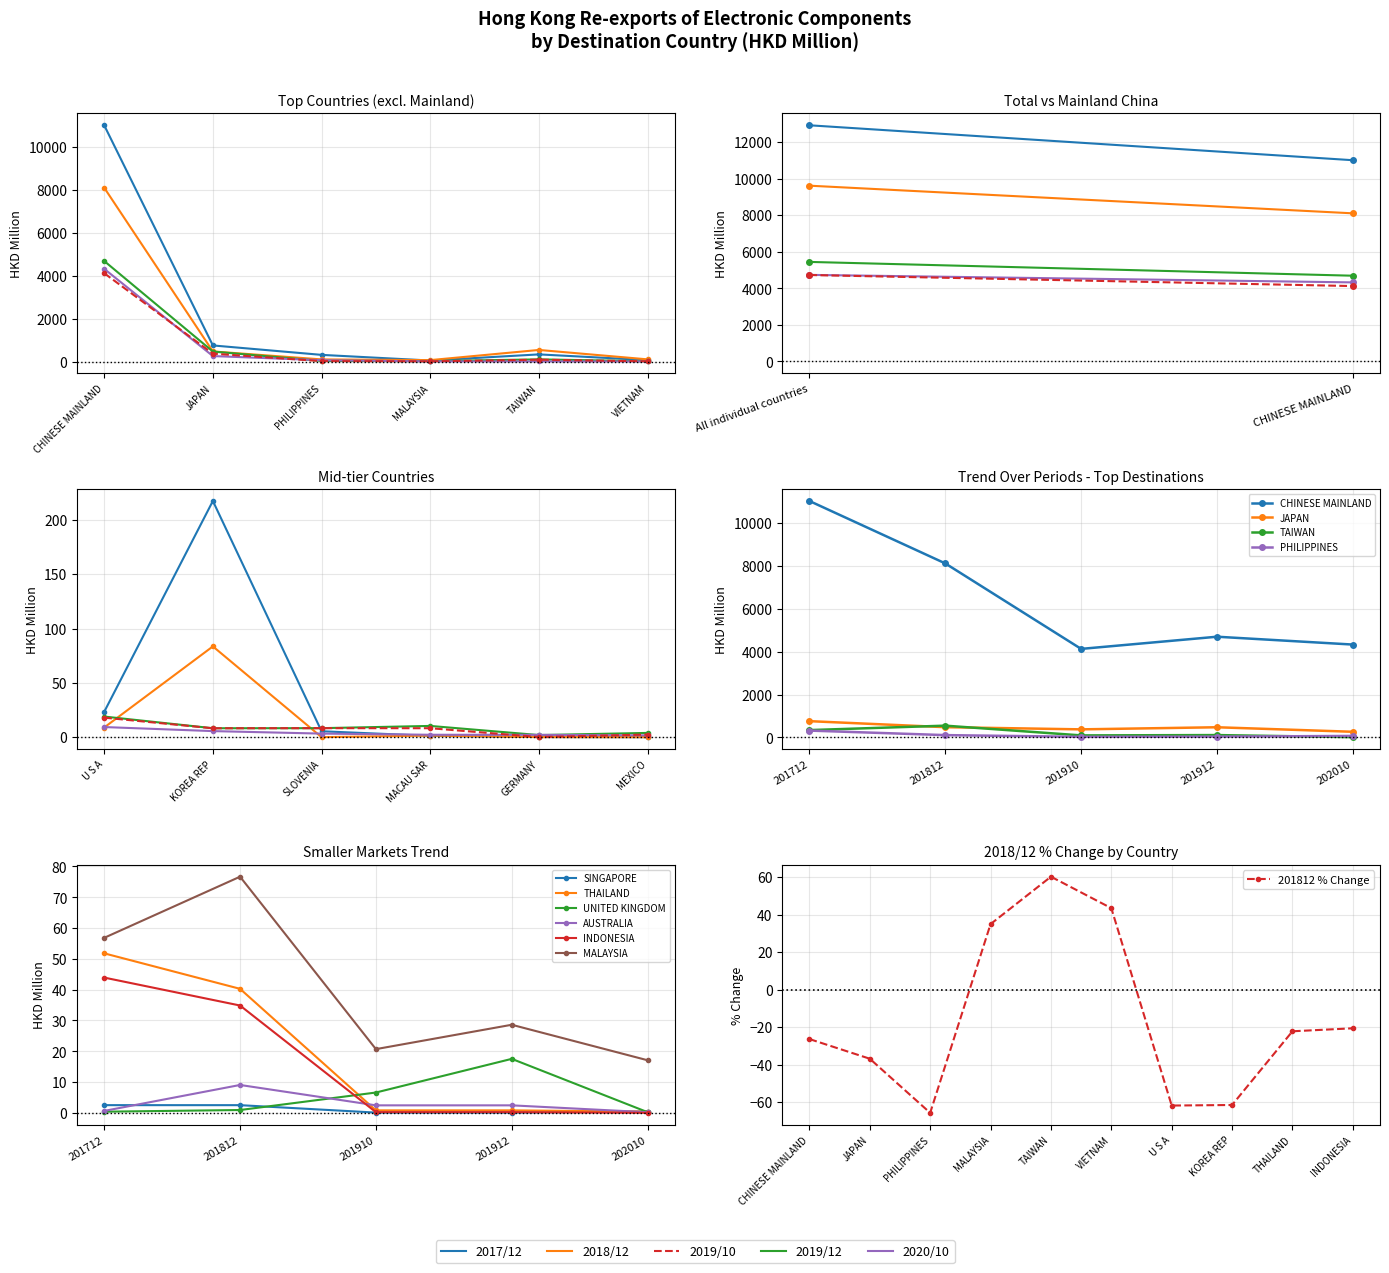

What is the value of the 201712 point at the 18th from the left?

0.6